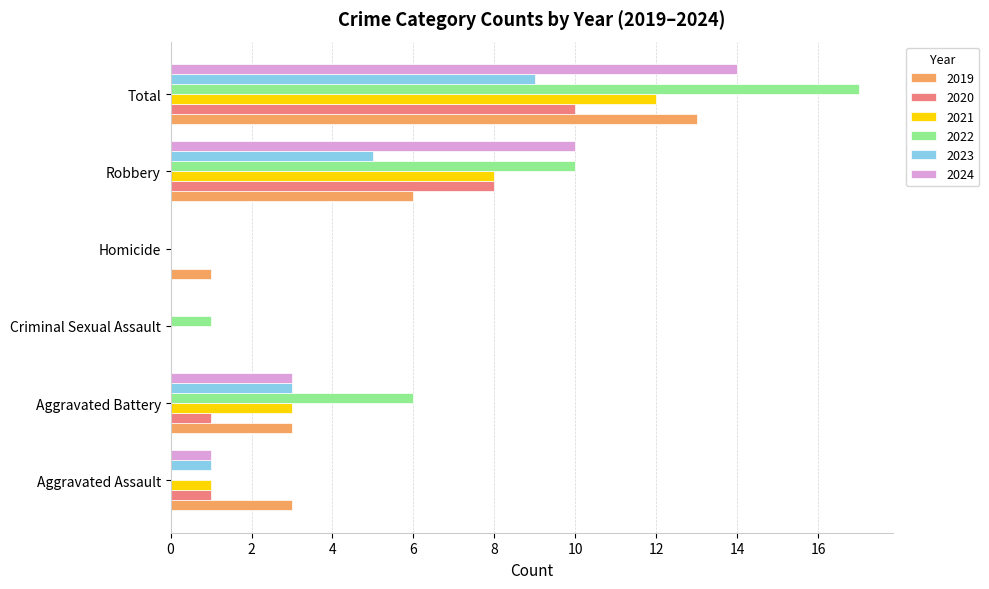

What is the maximum value for 2024?

14